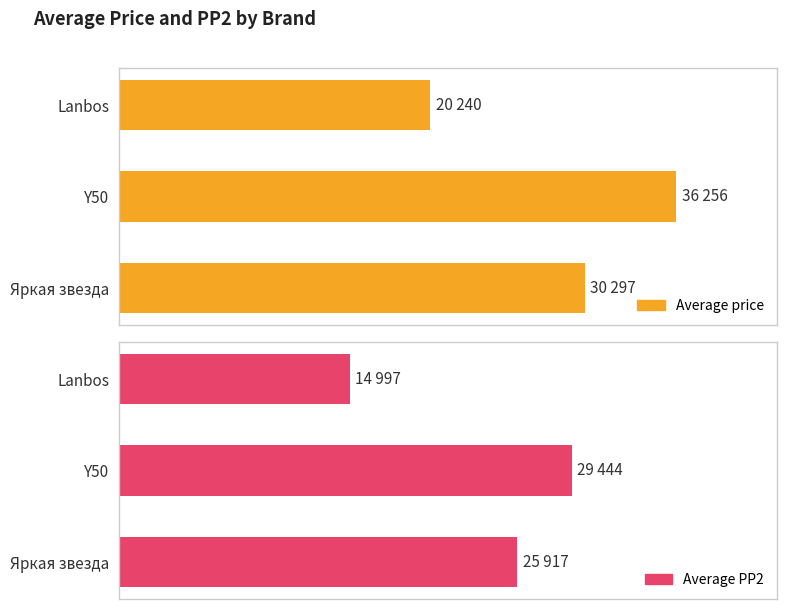

True or false: Average PP2 has a value of 29444 at Y50.

True